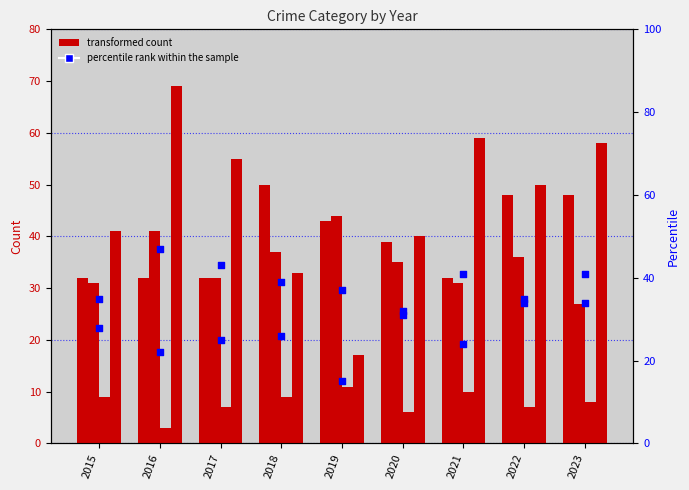

Which series has the largest total across all categories?

Robbery